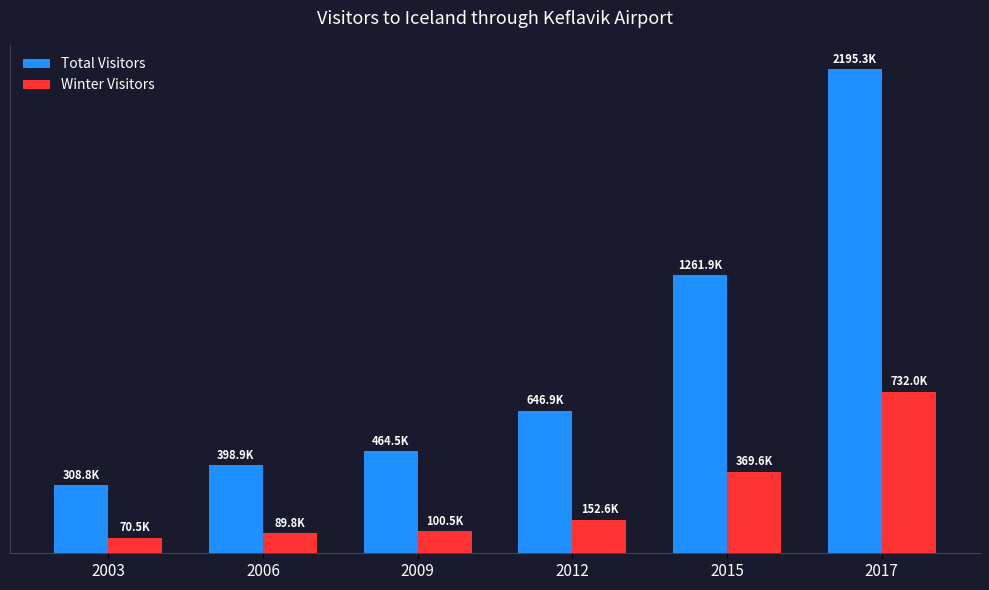

Rank the series by their average value, from lowest to highest.

Winter Visitors, Total Visitors